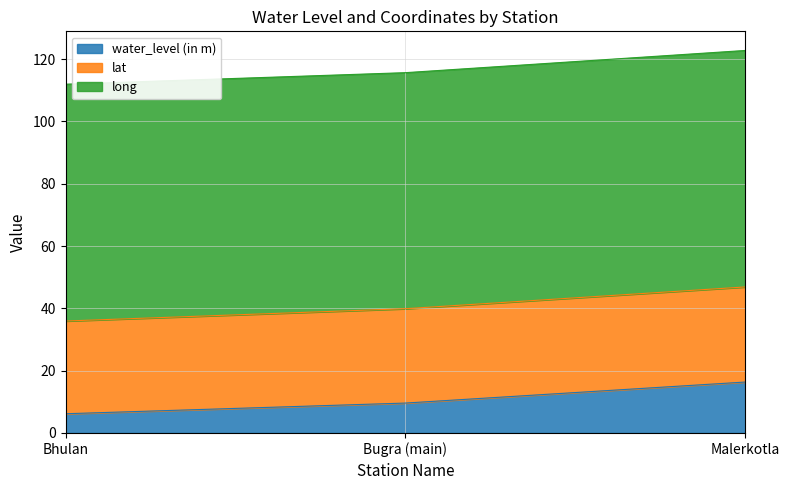

True or false: water_level (in m) has a value of 14.2 at Bugra (main).

False